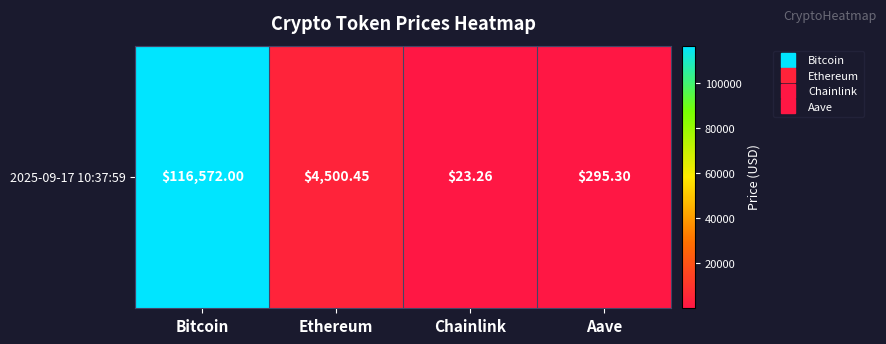

What is the difference between the second highest and minimum values?

4477.2